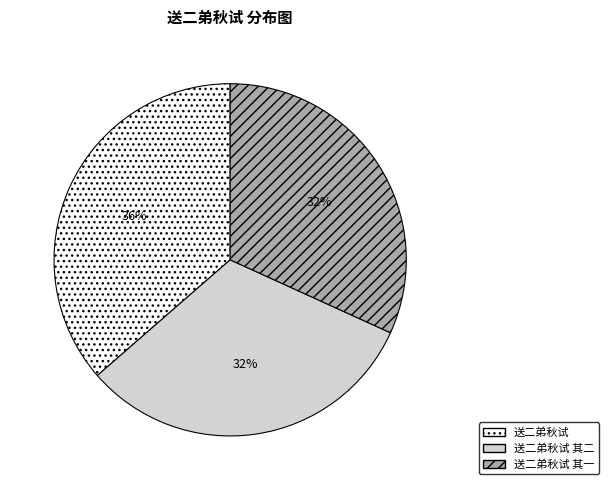

Is there any slice that represents more than half of the pie?

No